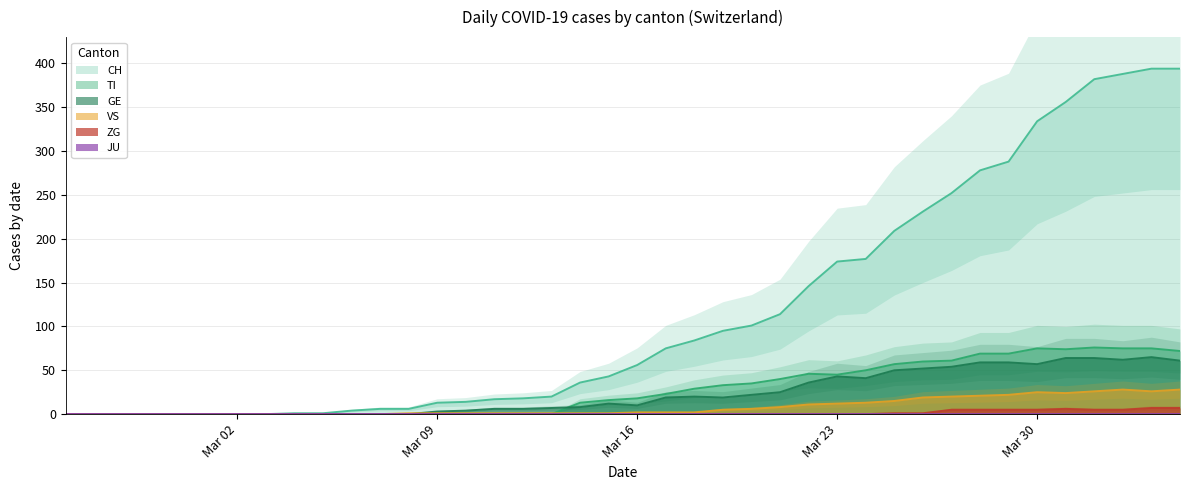

True or false: CH and GE intersect in this chart.

False